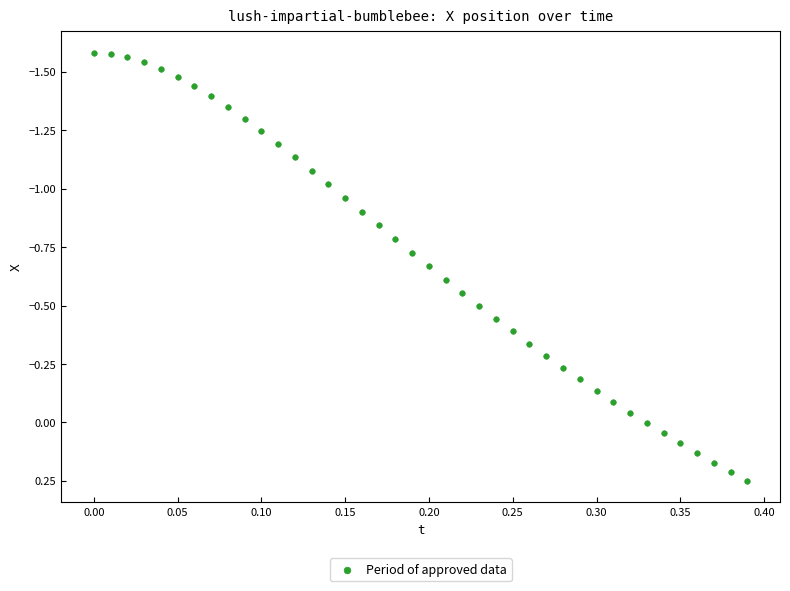

What is the range of Y values (max minus min)?

1.8